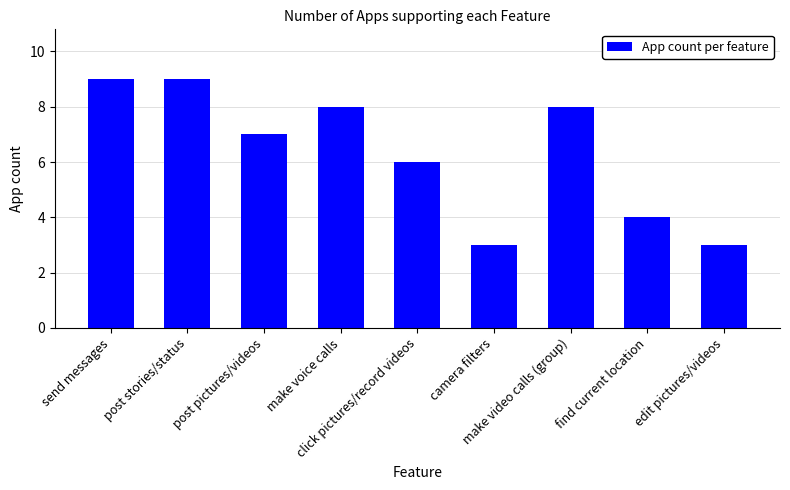

The value at edit pictures/videos is 1. True or false?

False